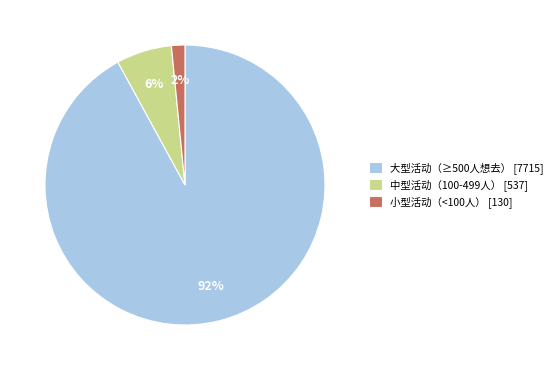

What percentage is the 大型活动（≥500人想去） [7715] slice, to the nearest percent?

92%